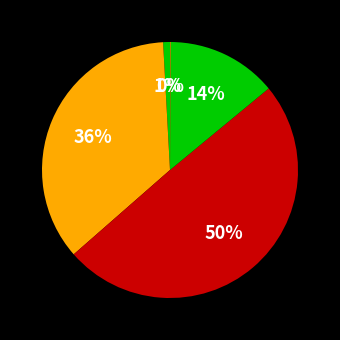

To the nearest percent, what is the difference between the largest and smallest slice percentages?

49%